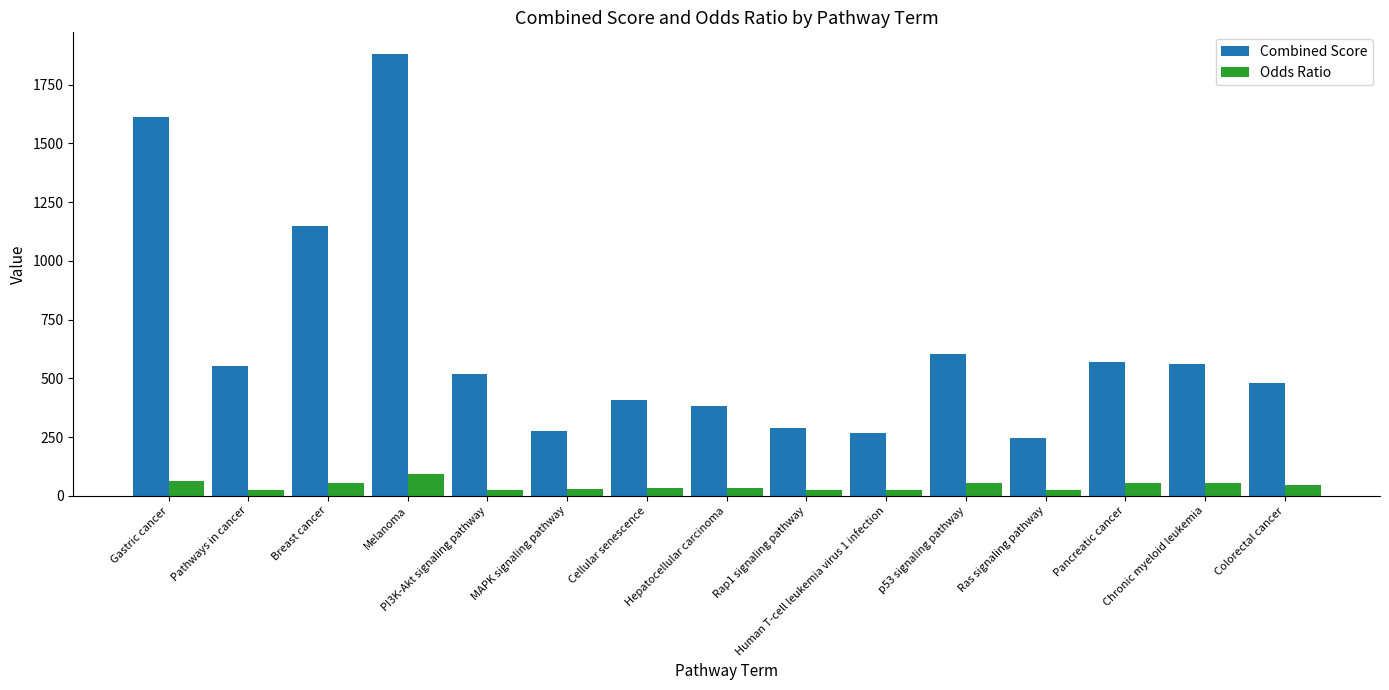

Count the number of categories in the chart.

15